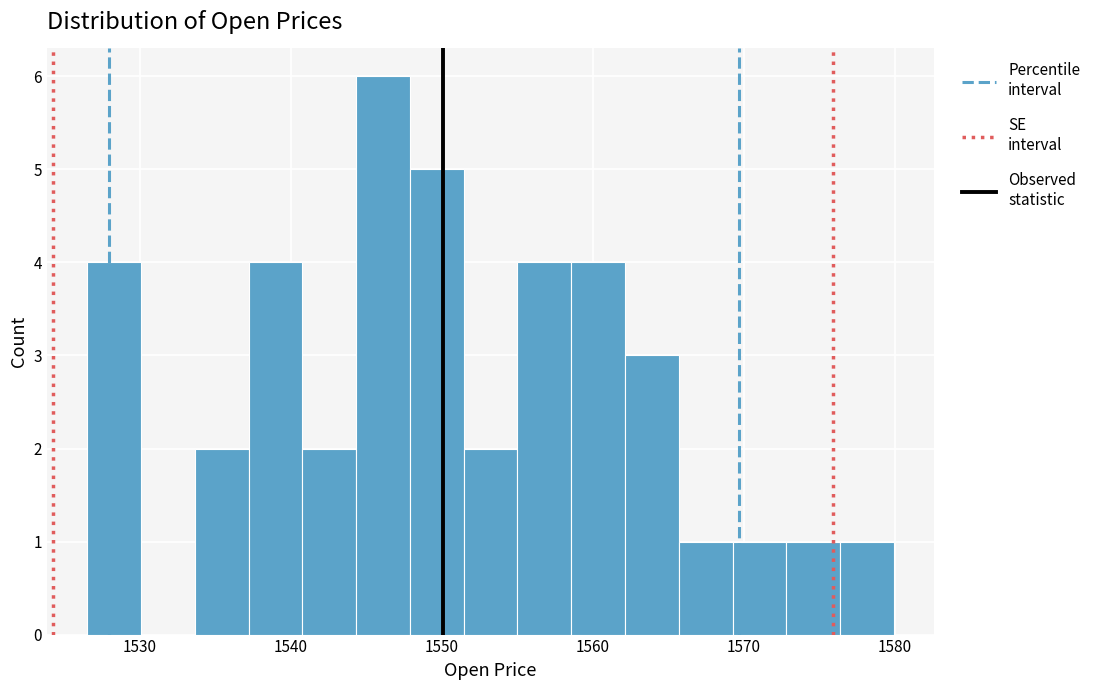

Around what value on the x-axis is the tallest bar? Give the approximate position of its centre, as read against the axis.

1546